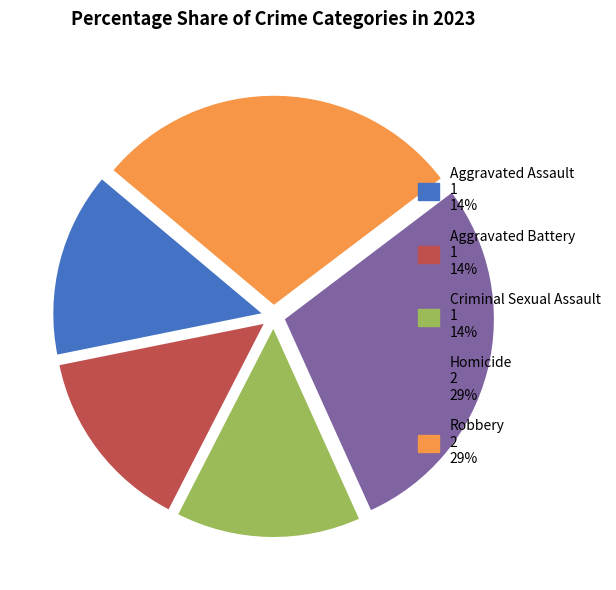

Does Robbery represent more than half of the total?

No